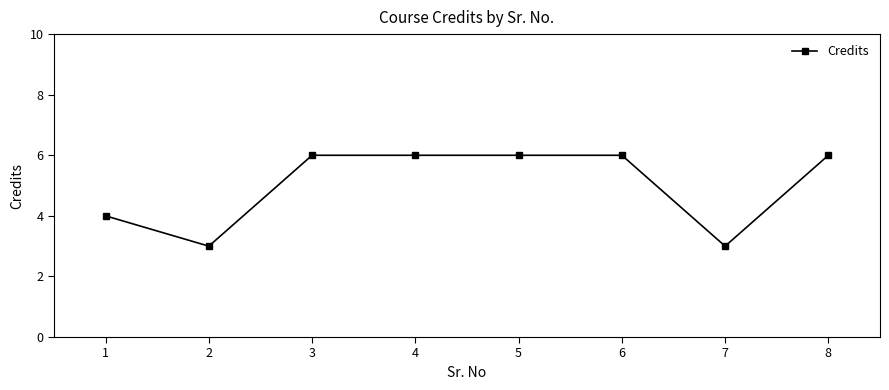

What is the difference between the maximum and minimum values?

3